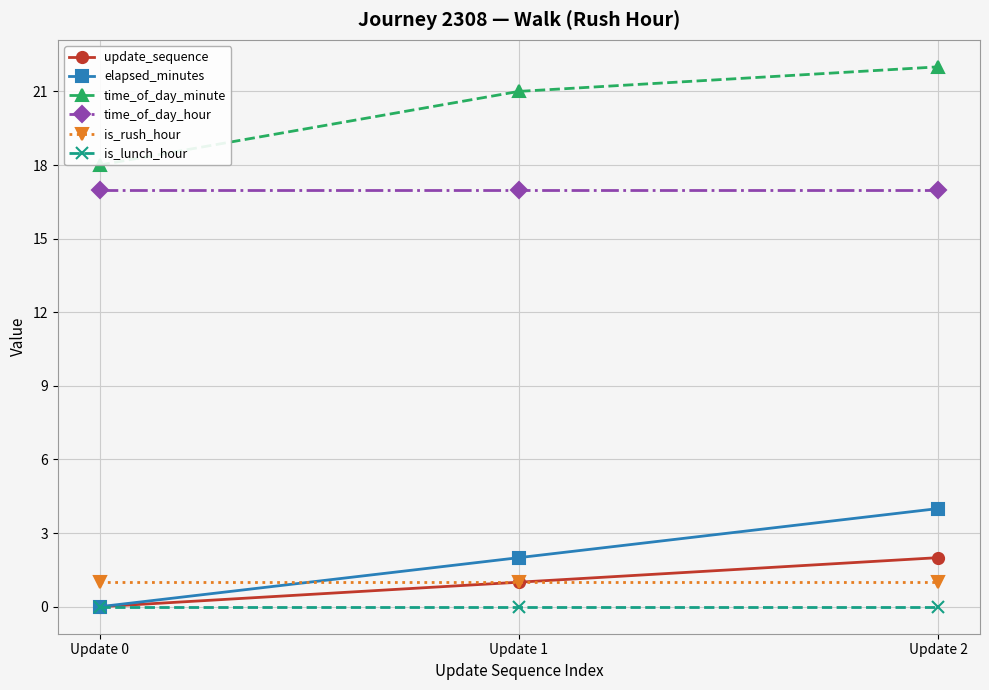

Which category has the lowest value in the update_sequence series?

Update 0